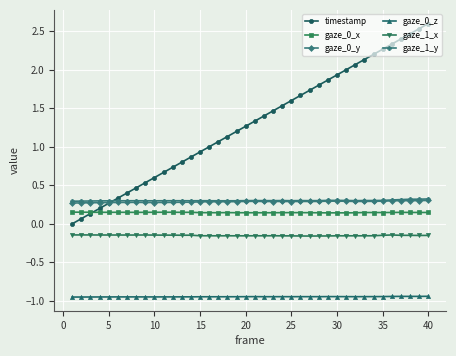

Which series has the largest total across all categories?

timestamp